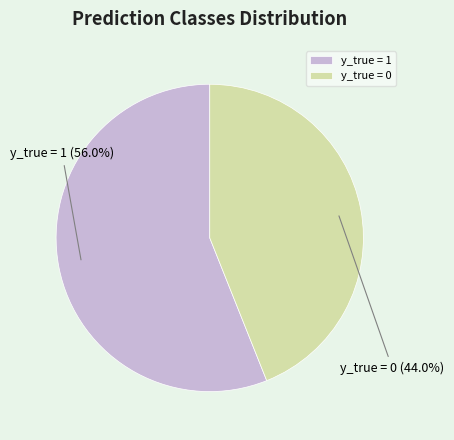

What is the majority slice?

y_true = 1